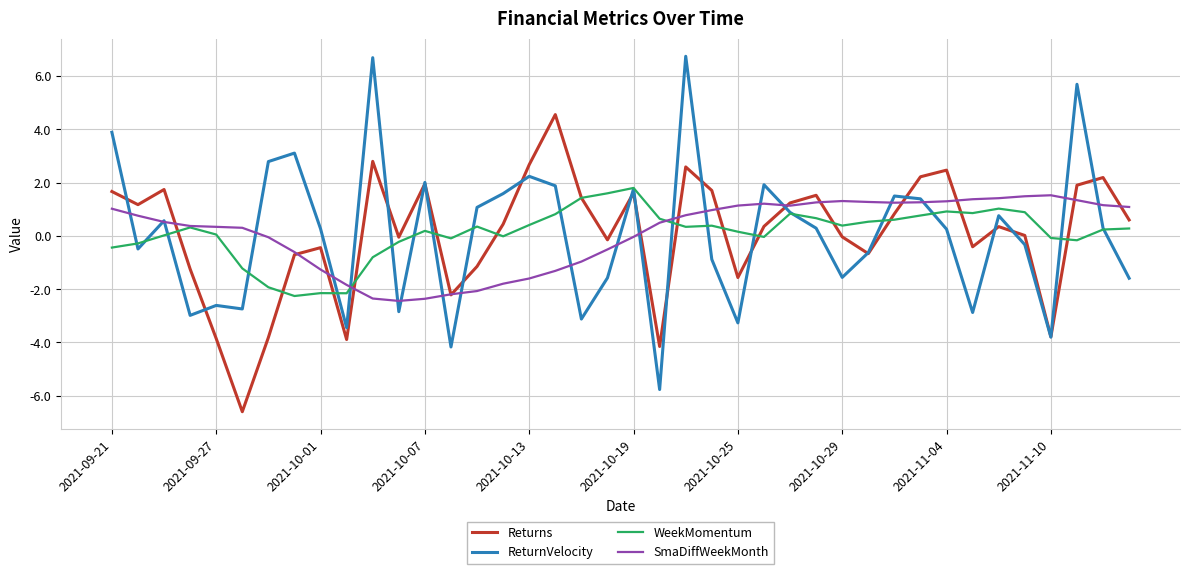

Which series has the largest range (max minus min)?

ReturnVelocity